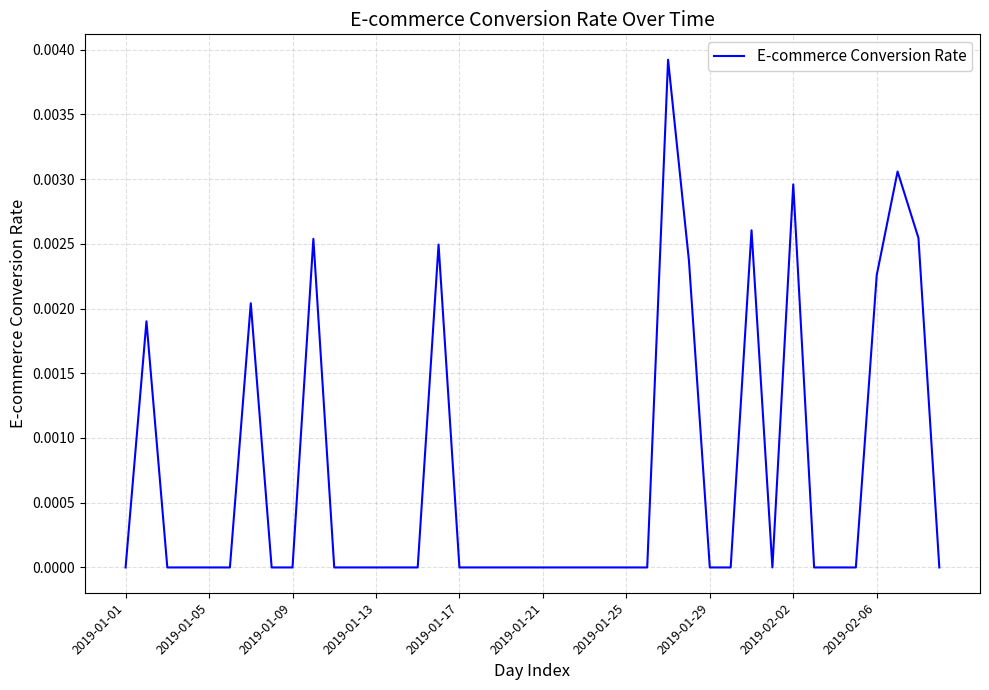

True or false: the data shows 0.0 at 2019-01-21.

True